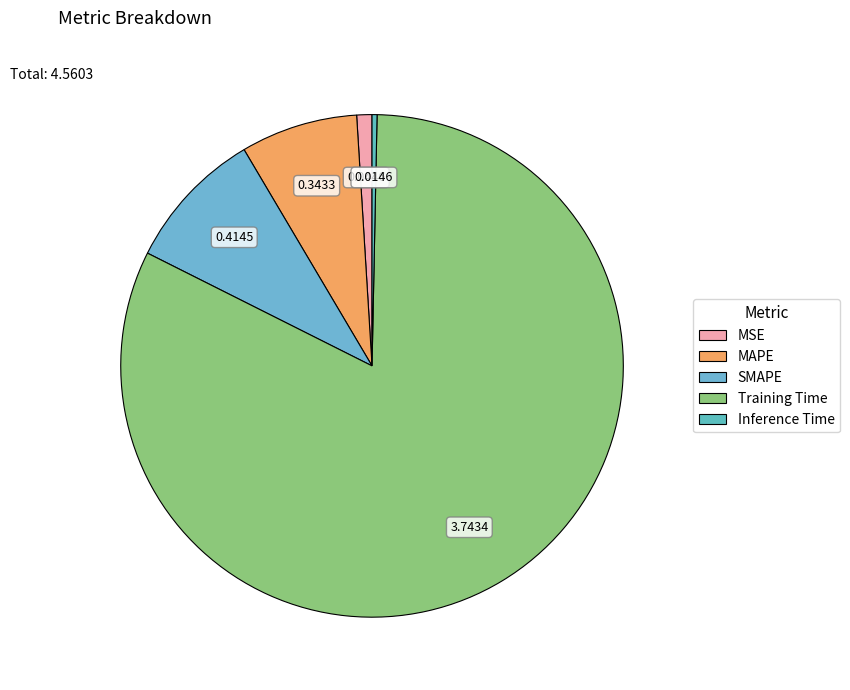

To the nearest percent, what is the difference between the MSE and SMAPE slice percentages?

8%